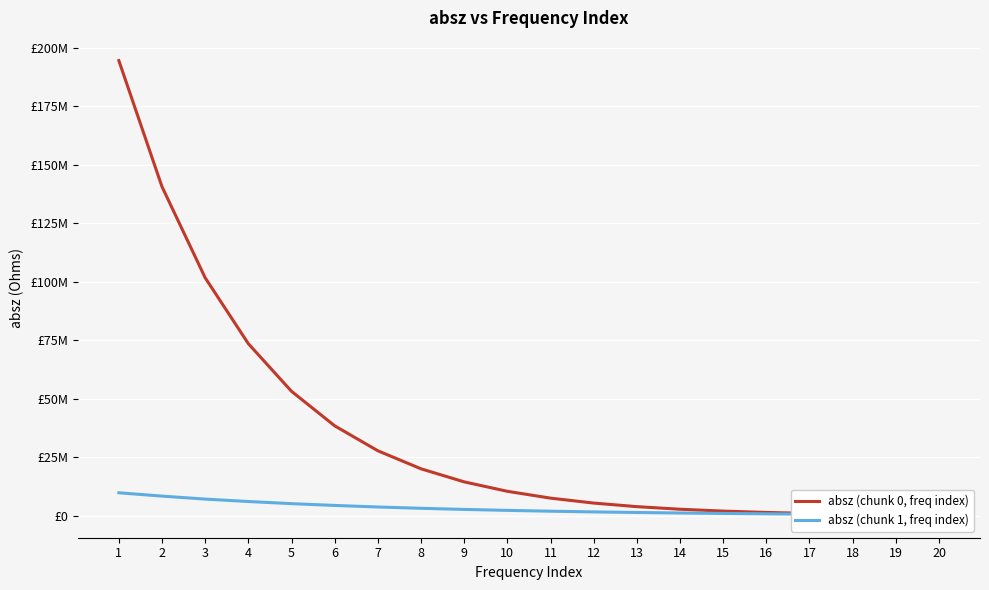

Reading right to left, what are all the values shown in this chart?

absz (chunk 0, freq index): 20=409756	19=567019	18=784656	17=1085830	16=1502580	15=2079110	14=2876630	13=3979780	12=5505280	11=7614910	10=10531800	9=14564200	8=20142200	7=27846500	6=38506400	5=53242900	4=73588300	3=101735000	2=140628000	1=194503000
absz (chunk 1, freq index): 20=488049	19=571936	18=670184	17=785345	16=920371	15=1078450	14=1264060	13=1481510	12=1735690	11=2033800	10=2383650	9=2793530	8=3272820	7=3831910	6=4494230	5=5258320	4=6173620	3=7208580	2=8478830	1=9905270